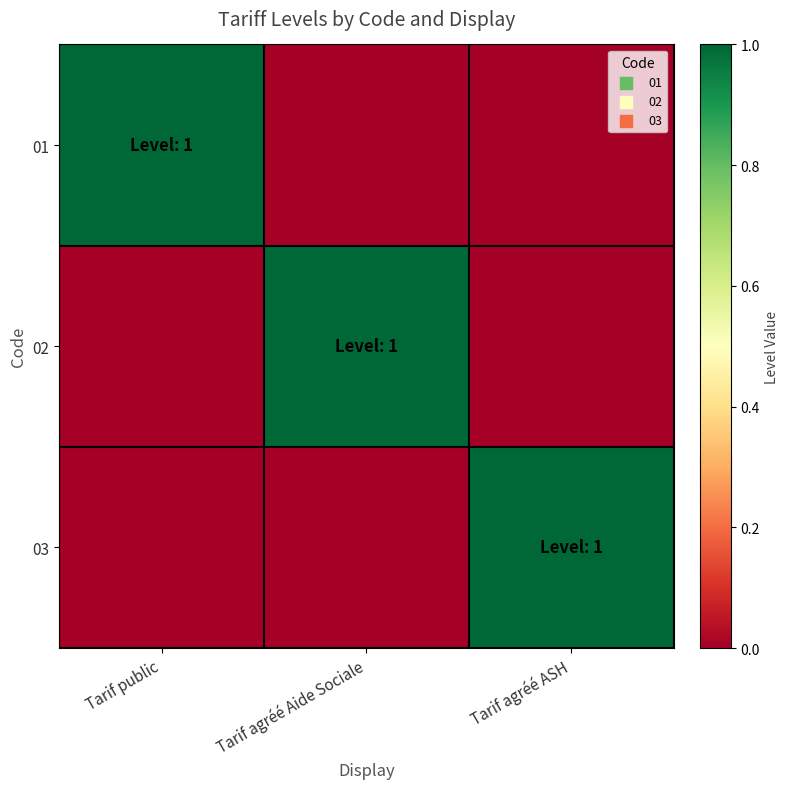

Reading left to right, extract all data points from this chart.

01: Tarif public=1	Tarif agréé Aide Sociale=0	Tarif agréé ASH=0
02: Tarif public=0	Tarif agréé Aide Sociale=1	Tarif agréé ASH=0
03: Tarif public=0	Tarif agréé Aide Sociale=0	Tarif agréé ASH=1